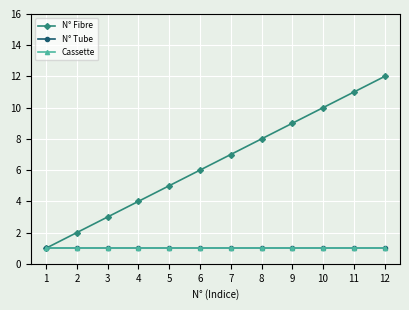

Is this an area chart (filled region under the line)?

No